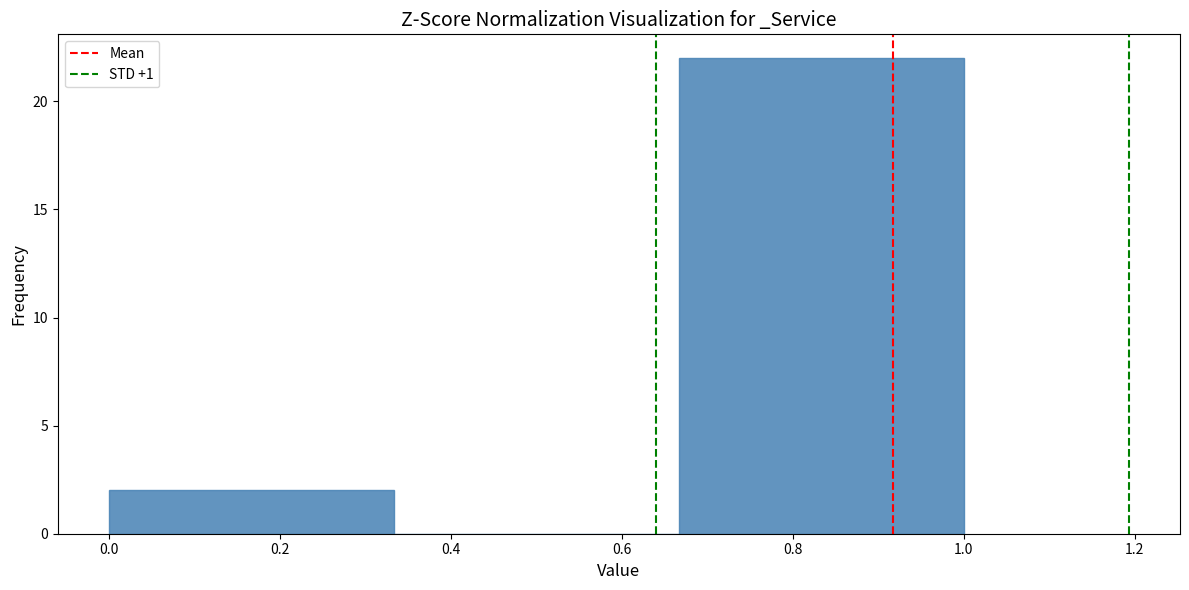

Over which range of the x-axis is the bar tallest?

0.66 to 1.00